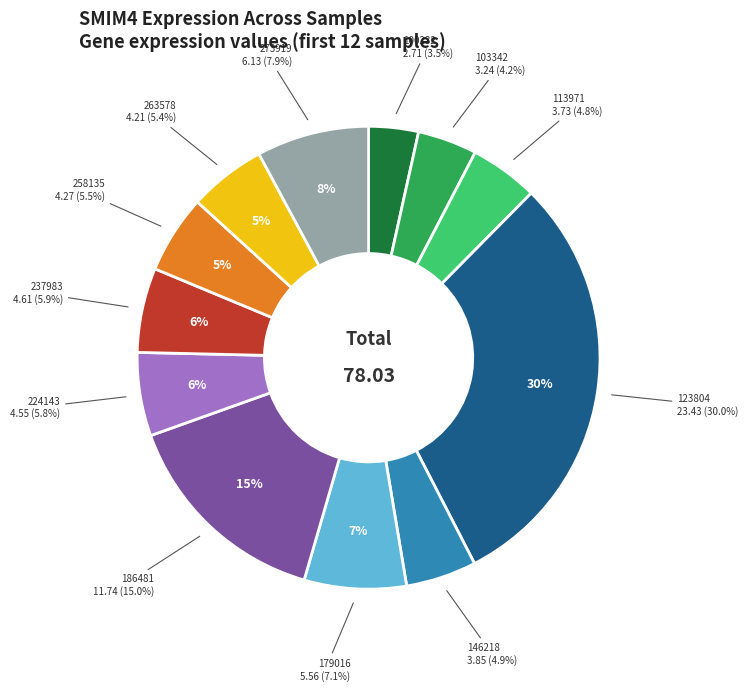

To the nearest percent, what is the average slice percentage?

8%